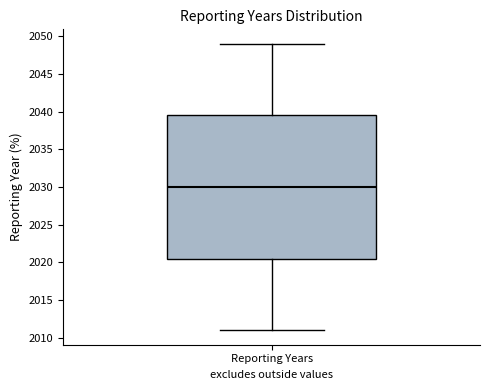

Read this box plot against the y-axis: the position of the median line, the range covered by the box, and the ends of both whiskers. The values are not printed on the chart, so give them approximately, as read against the axis.

median 2030.0, box 2020.5 to 2039.5, whiskers 2011.0 to 2049.0